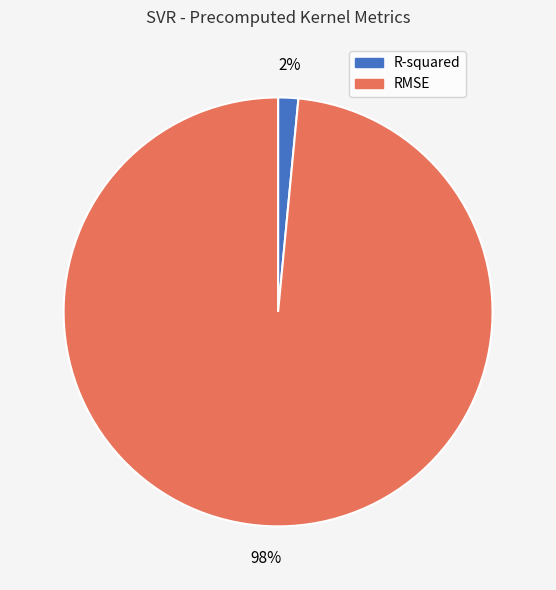

Count the number of slices in the pie.

2